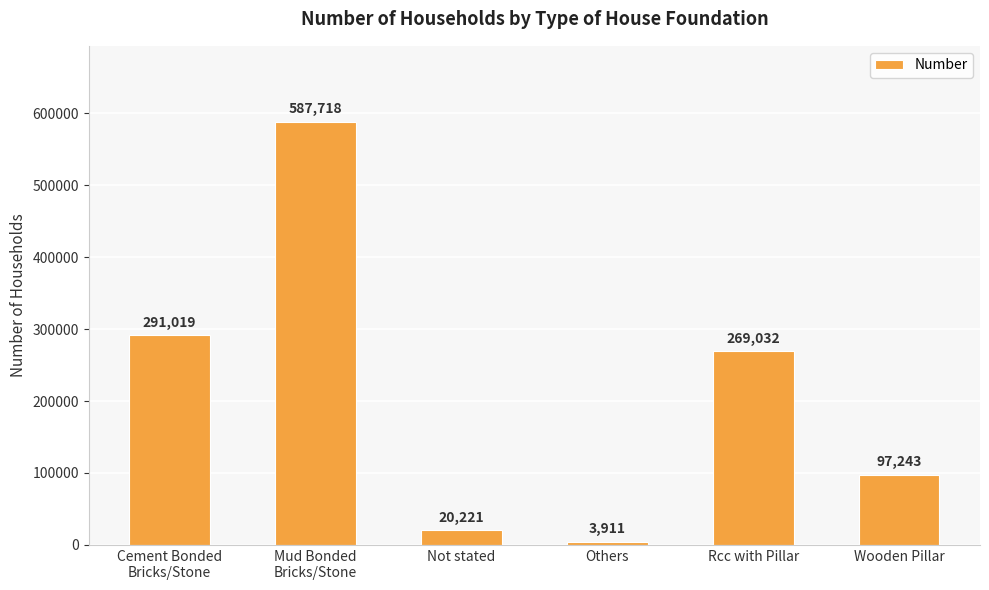

How many data points does each series have?

6